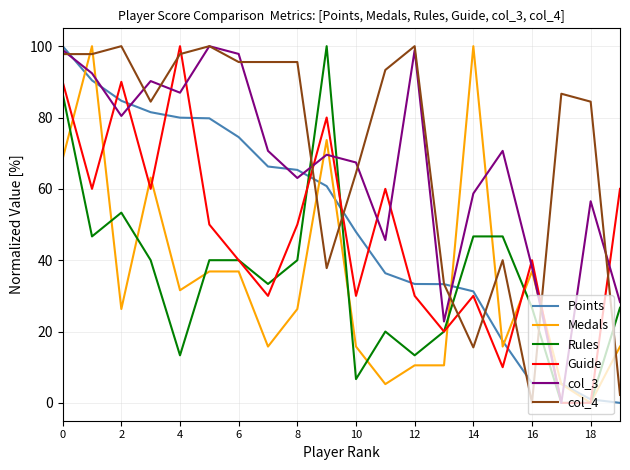

What is the sum of all Medals values?

694.7